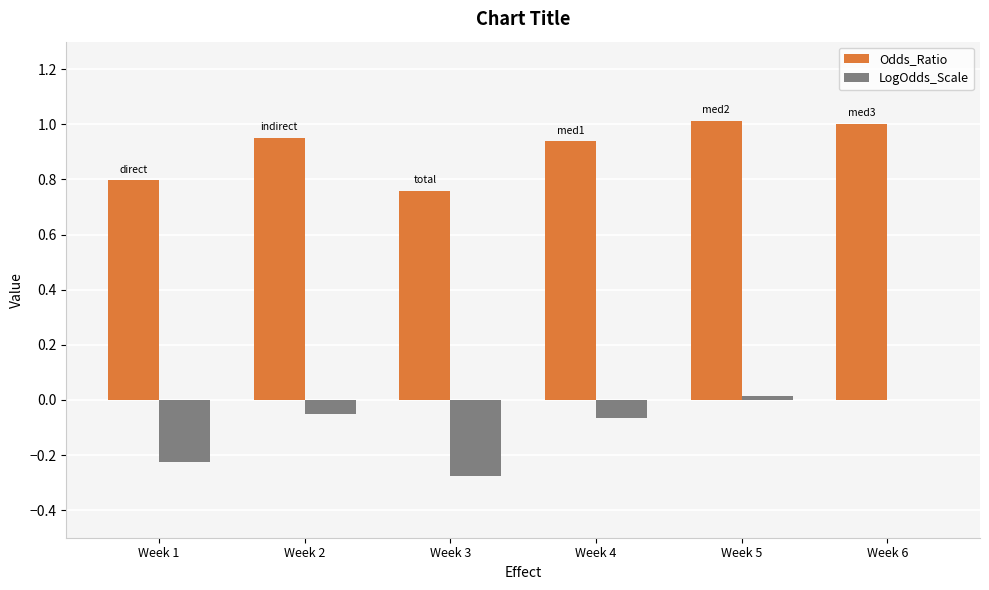

Is the value of LogOdds_Scale at Week 1 greater than the value of Odds_Ratio at Week 6?

No